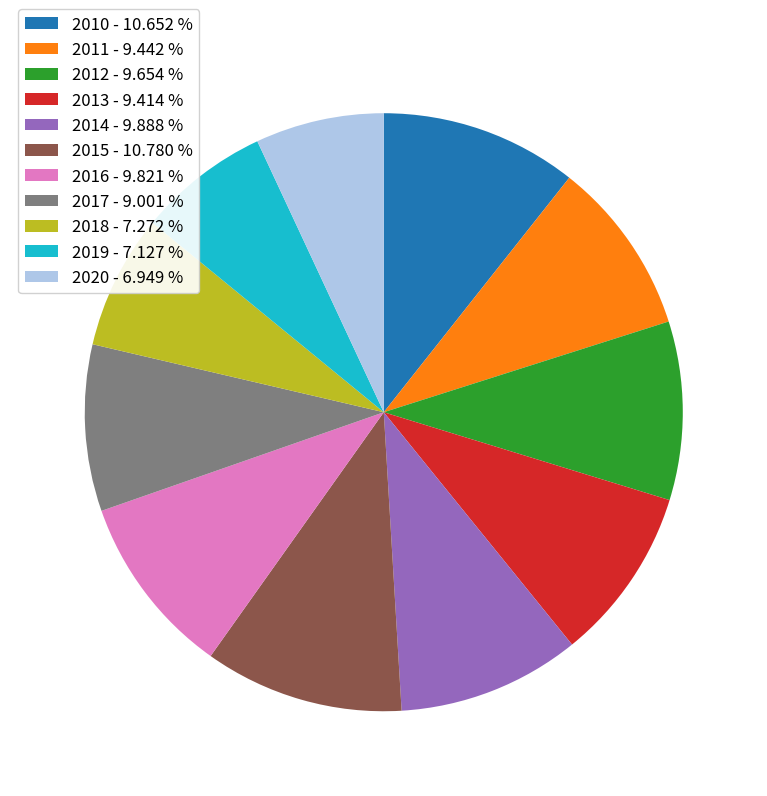

Which has a higher value, 2013 - 9.414 % or 2015 - 10.780 %?

2015 - 10.780 %